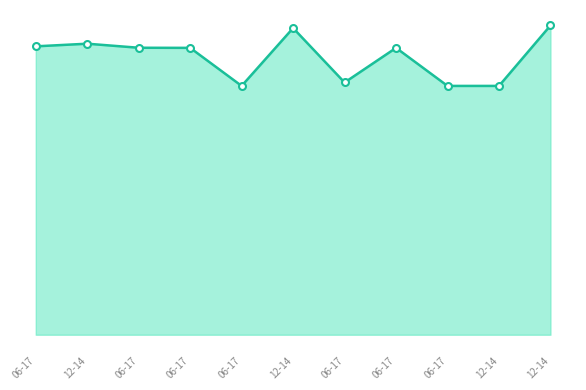

Does the chart have visible grid lines?

No